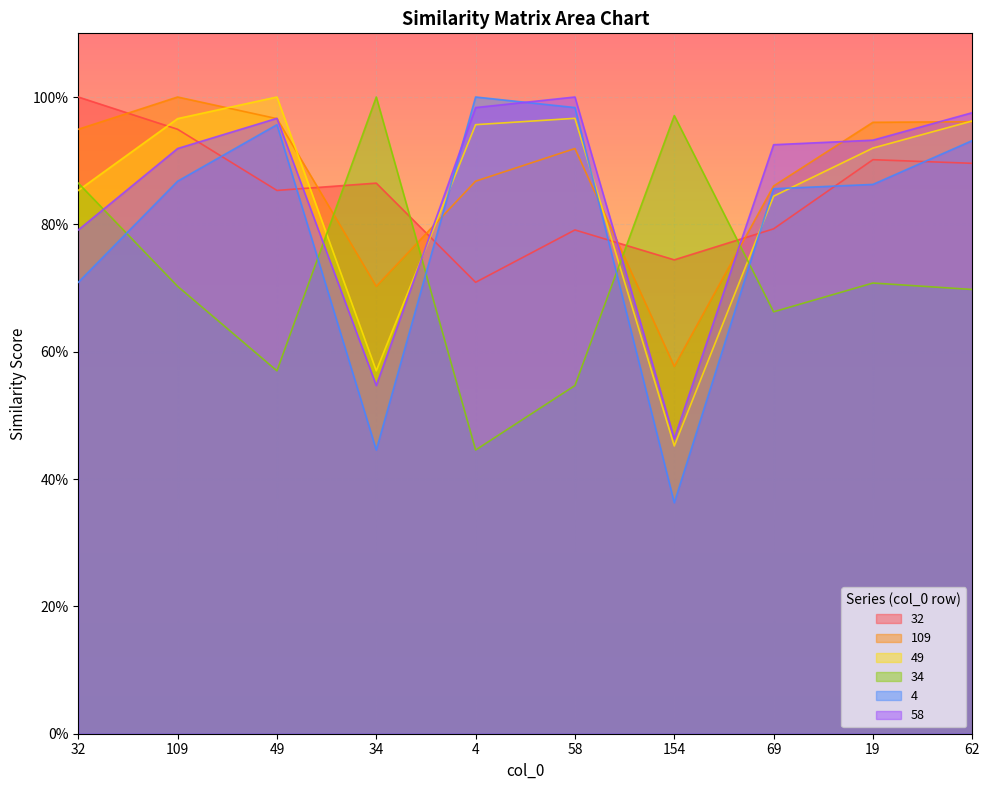

List the labels in order of 109 value, largest first.

109, 49, 62, 19, 32, 58, 4, 69, 34, 154